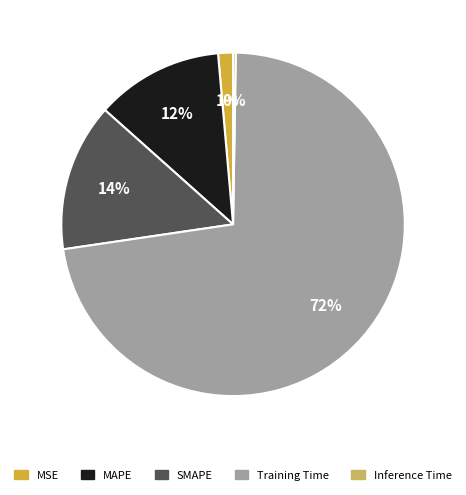

True or false: SMAPE accounts for 23% of the total.

False